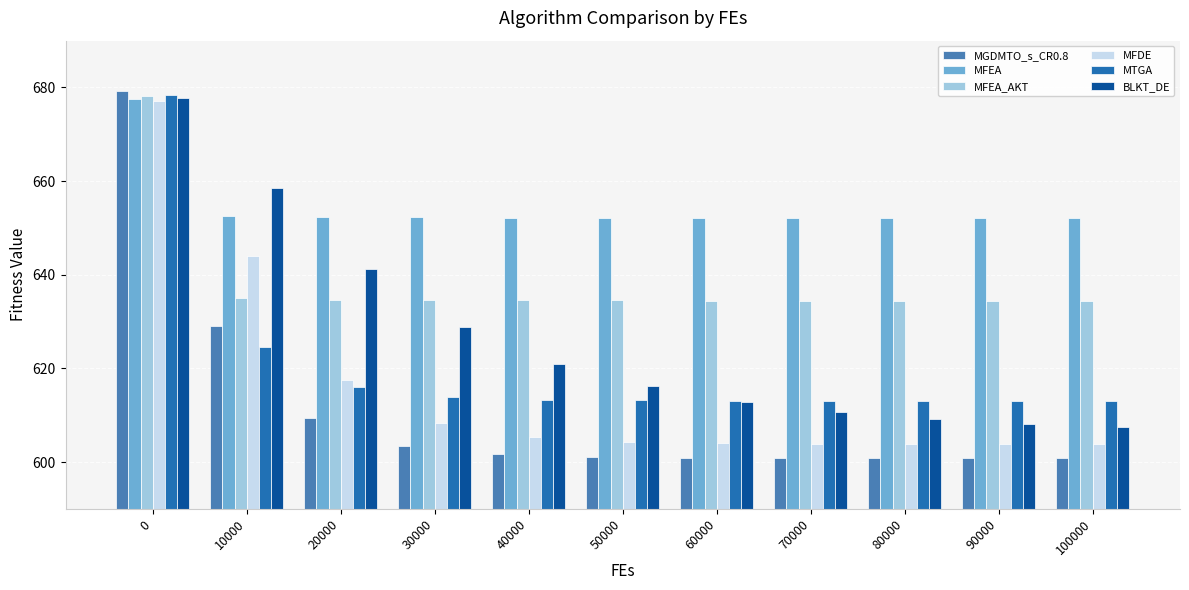

Which series has the largest total across all categories?

MFEA